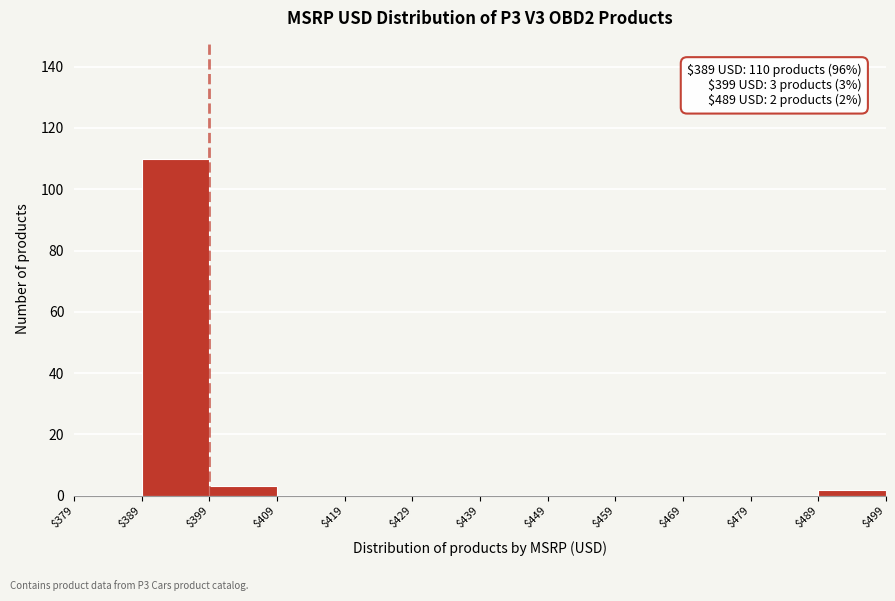

Which range on the x-axis has the tallest bar?

$389 to $399